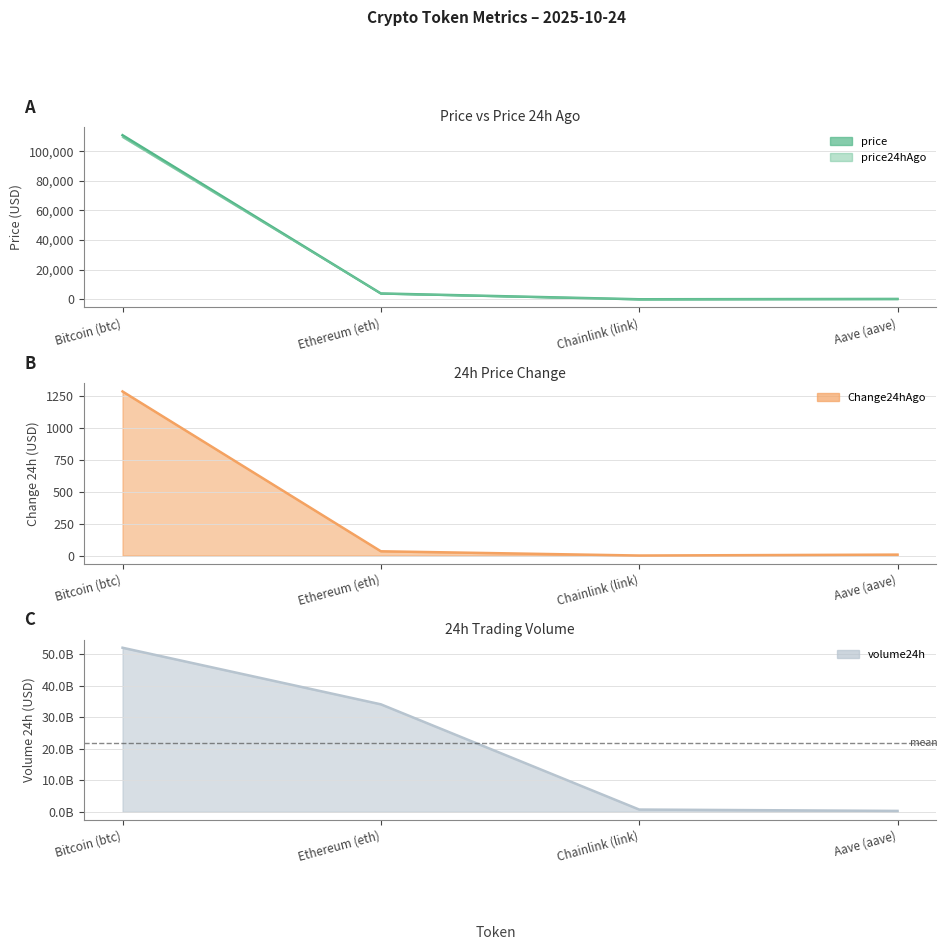

What is the difference between the highest and lowest values at Aave (aave)?

279195115.9